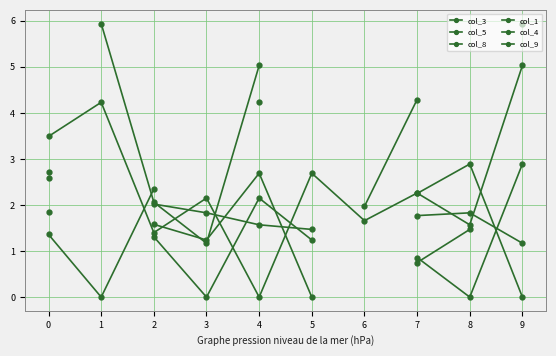

What are all the series names shown in the legend?

col_3, col_5, col_8, col_1, col_4, col_9